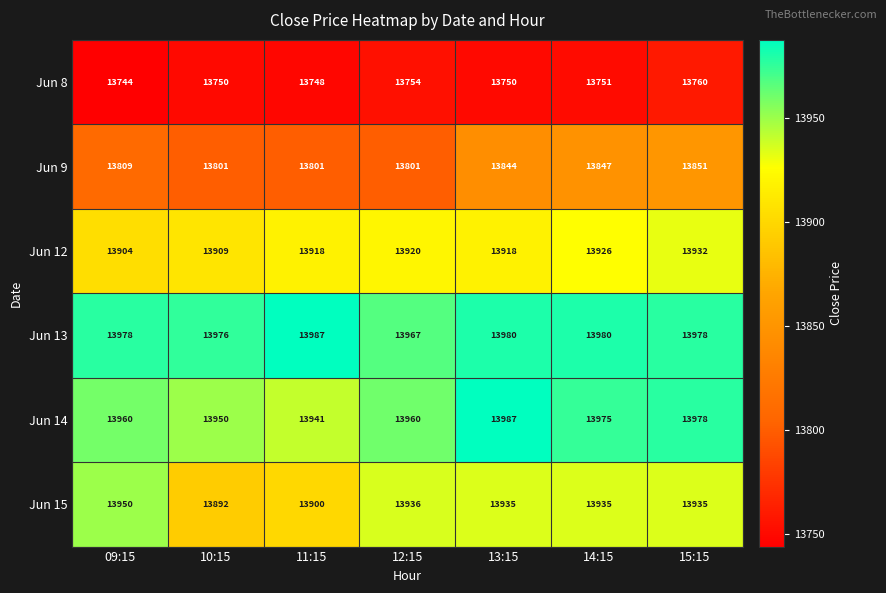

What value does the Jun 15 series have at 14:15, to the nearest 10?

13940